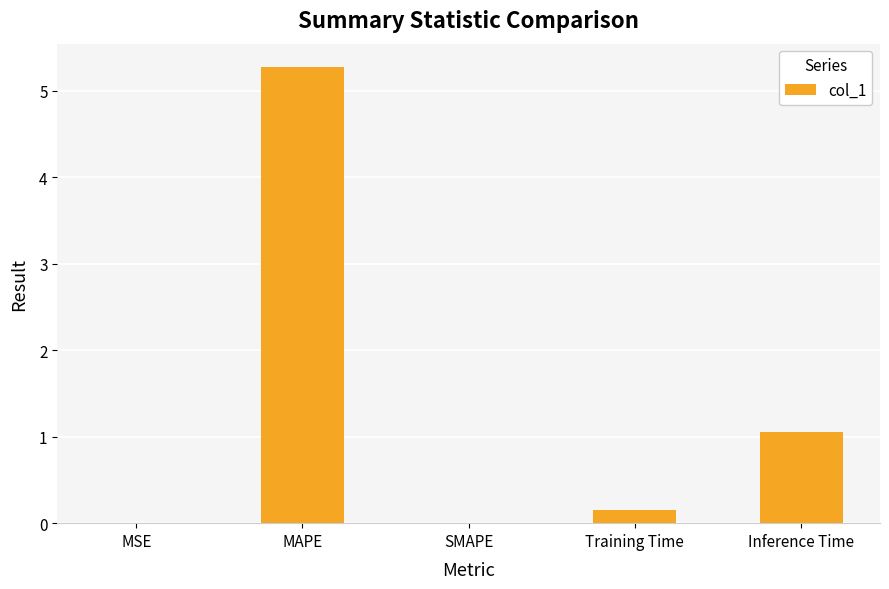

Which category has the highest value across all series?

MAPE